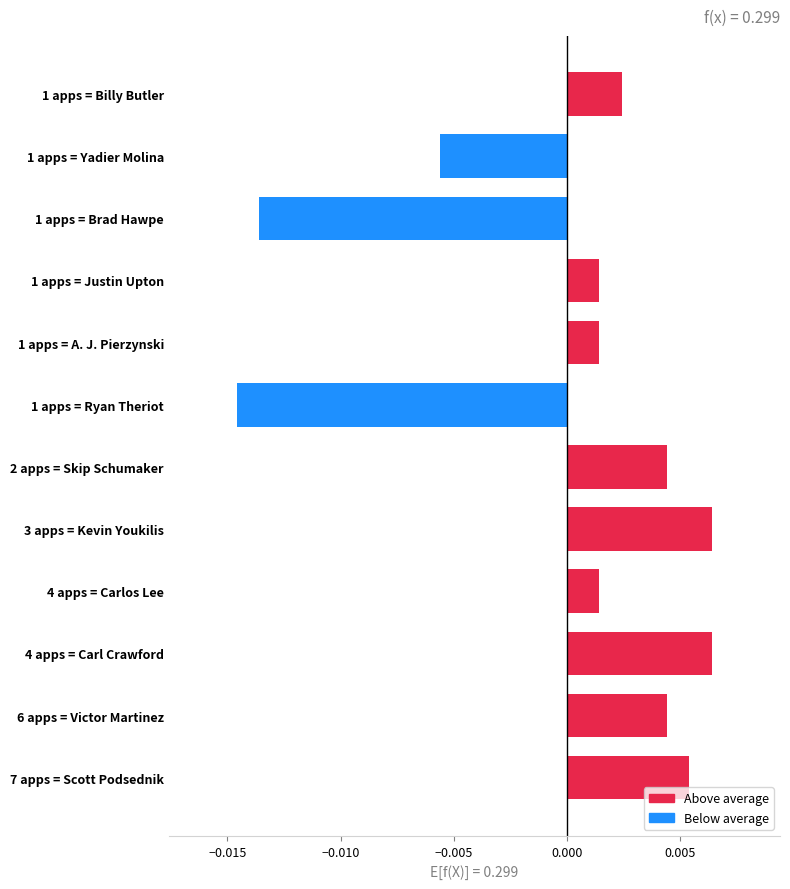

Which has a higher value, 1 apps = Justin Upton or 1 apps = Ryan Theriot?

1 apps = Justin Upton